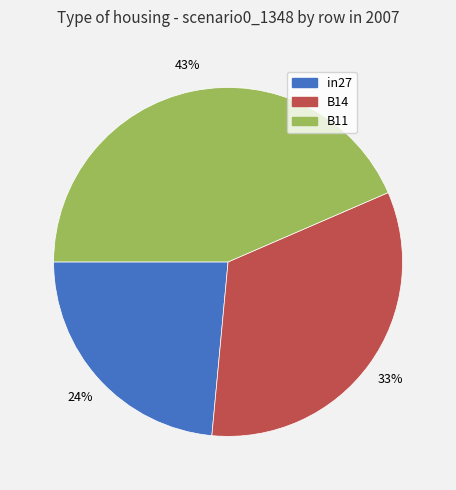

What percentage is the B14 slice, to the nearest percent?

33%